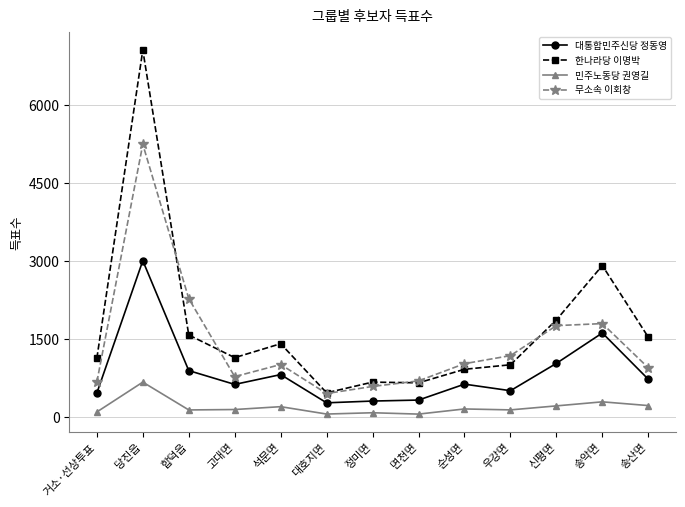

True or false: 대통합민주신당 정동영 and 한나라당 이명박 intersect in this chart.

False